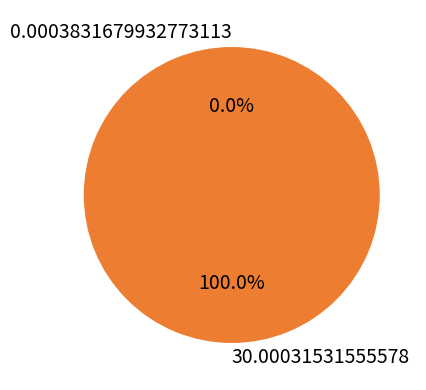

What is the majority slice?

30.00031531555578